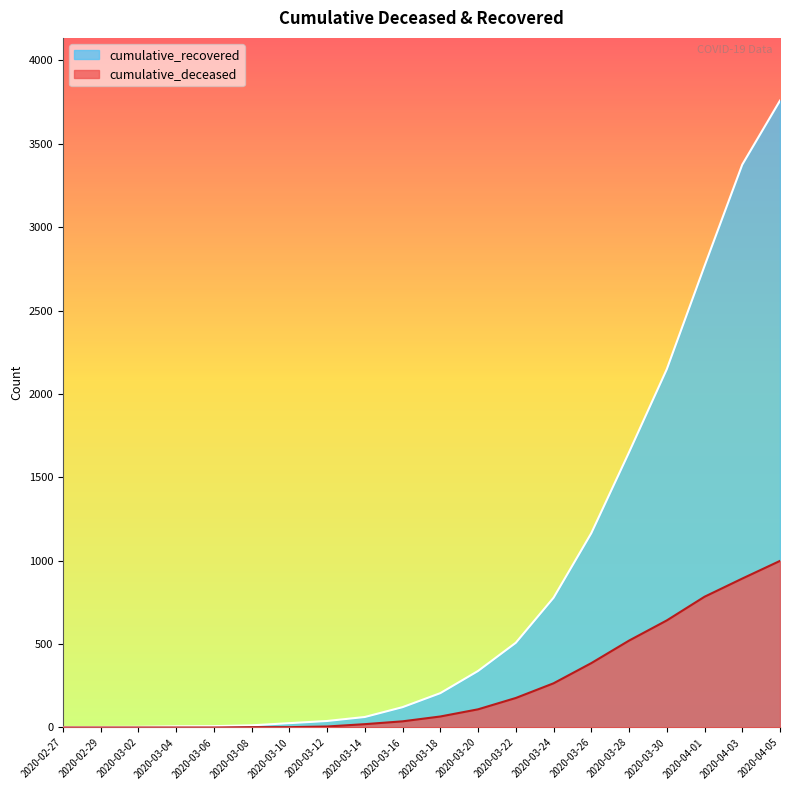

Reading right to left, transcribe all the data shown in this chart.

cumulative_recovered: 2020-04-05=3759	2020-04-03=3375	2020-04-01=2767	2020-03-30=2148	2020-03-28=1650	2020-03-26=1165	2020-03-24=778	2020-03-22=508	2020-03-20=339	2020-03-18=206	2020-03-16=122	2020-03-14=63	2020-03-12=39	2020-03-10=26	2020-03-08=13	2020-03-06=8	2020-03-04=7	2020-03-02=4	2020-02-29=3	2020-02-27=2
cumulative_deceased: 2020-04-05=999	2020-04-03=893	2020-04-01=784	2020-03-30=642	2020-03-28=521	2020-03-26=386	2020-03-24=265	2020-03-22=177	2020-03-20=109	2020-03-18=66	2020-03-16=37	2020-03-14=20	2020-03-12=6	2020-03-10=2	2020-03-08=2	2020-03-06=0	2020-03-04=0	2020-03-02=0	2020-02-29=0	2020-02-27=0